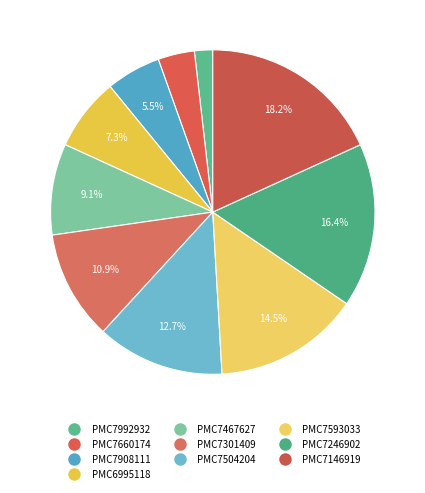

Between PMC7992932 and PMC6995118, which is larger?

PMC6995118